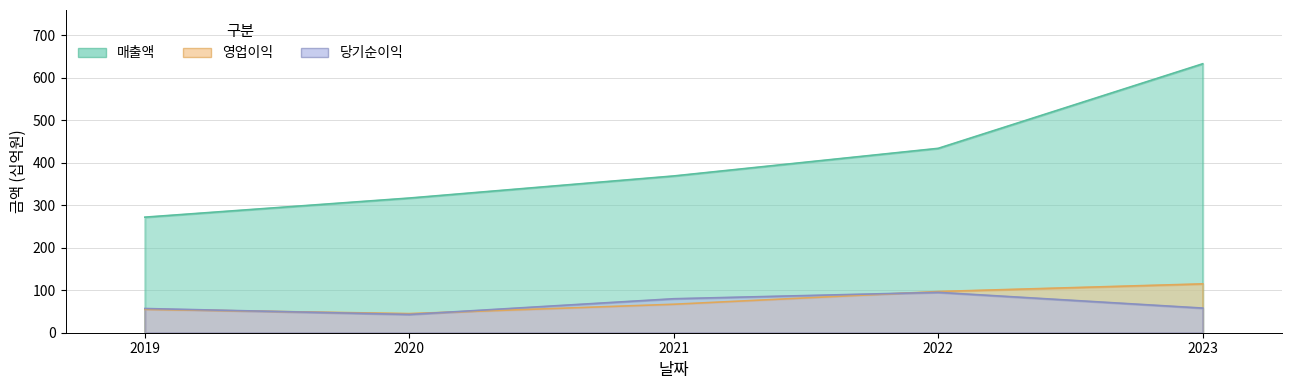

What is the total value across all series at 2021?

516